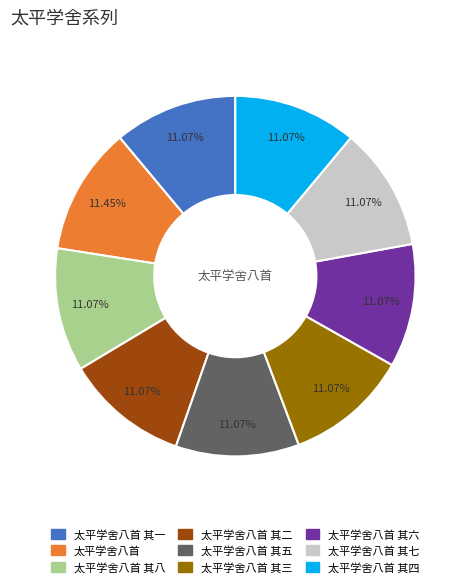

Count the number of slices in the pie.

9